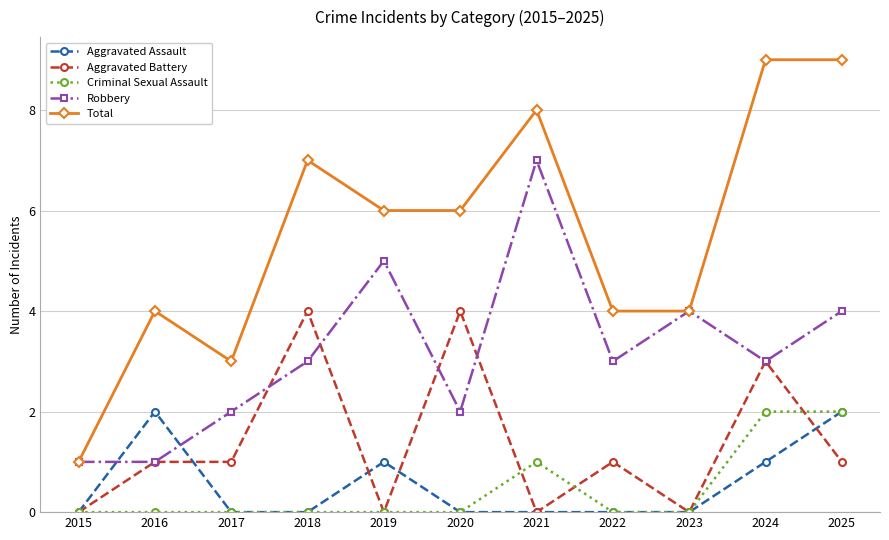

Is it true that Robbery equals 2 at 2017?

True